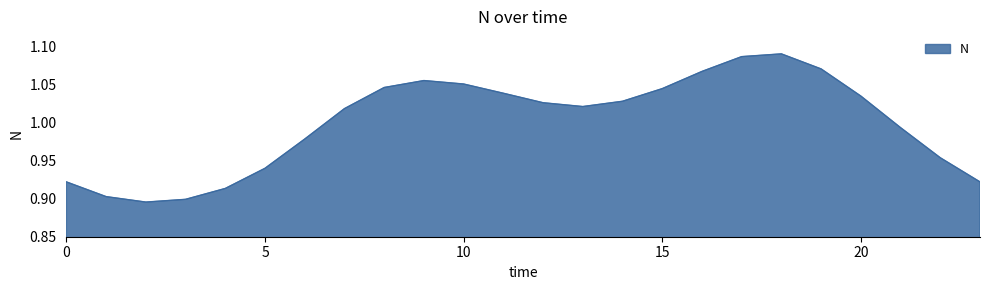

Is this an area chart (filled region under the line)?

Yes